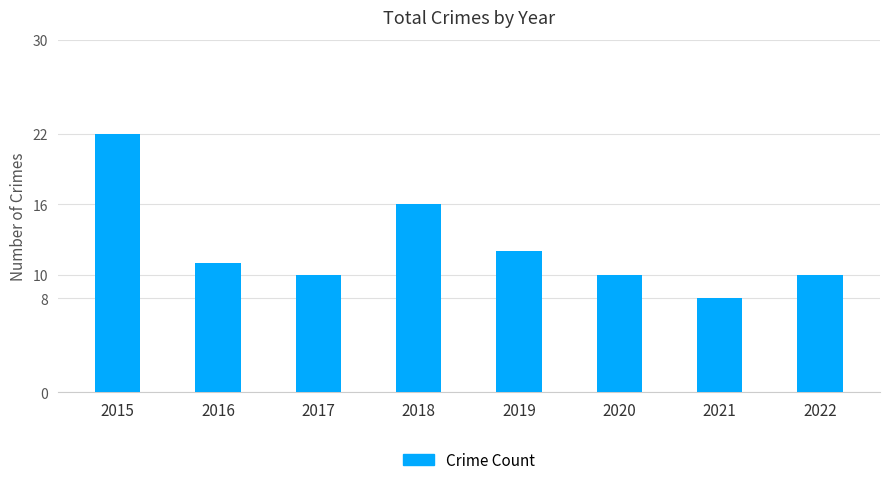

What is the smallest value displayed?

8